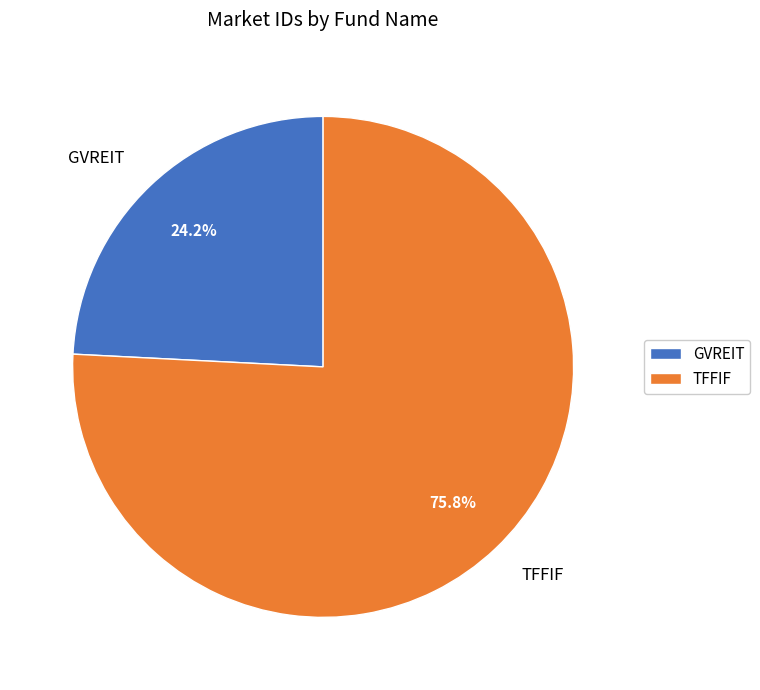

How many segments does this pie chart have?

2